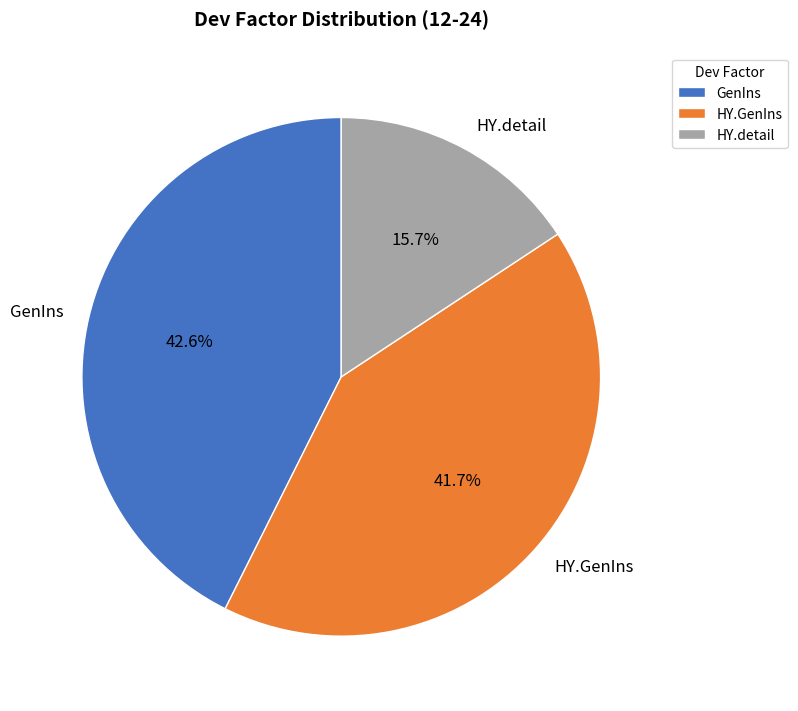

To the nearest percent, what is the average slice percentage?

33%